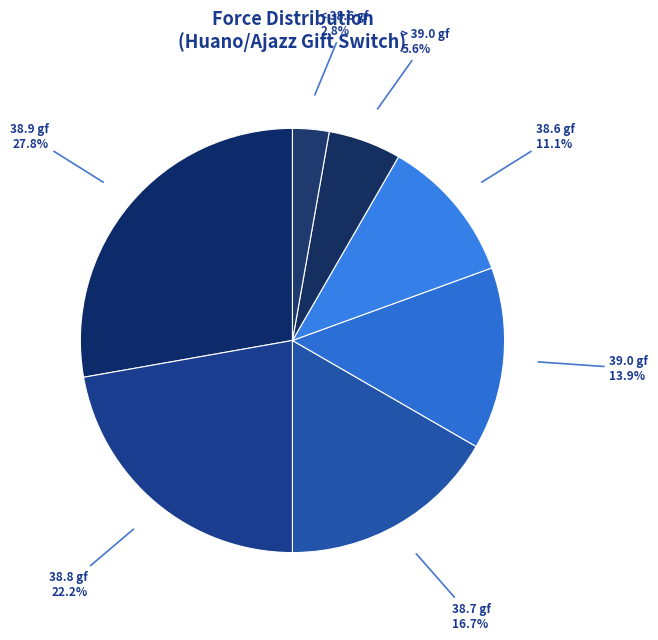

How much of the chart is everything except 38.9 gf?

72.2%